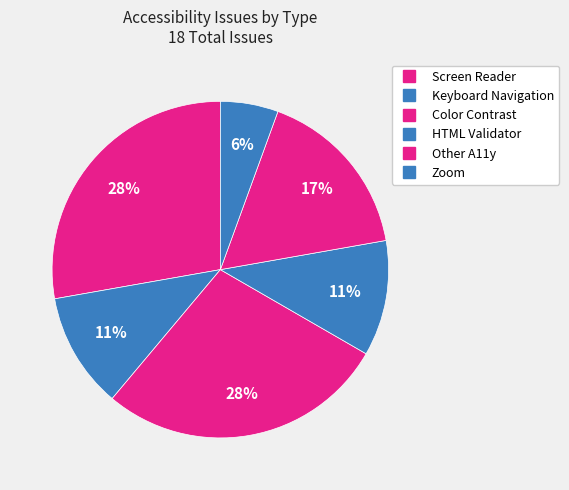

What percentage is the Other A11y slice, to the nearest percent?

17%